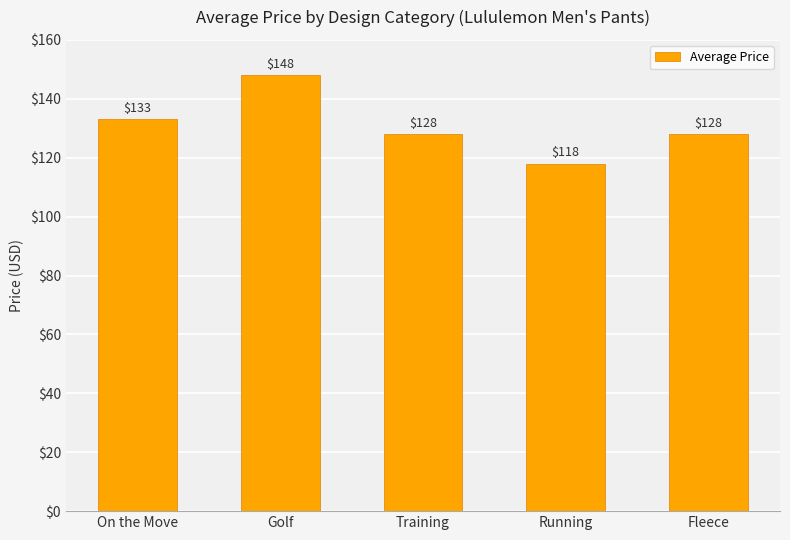

Count the number of data series in this chart.

1